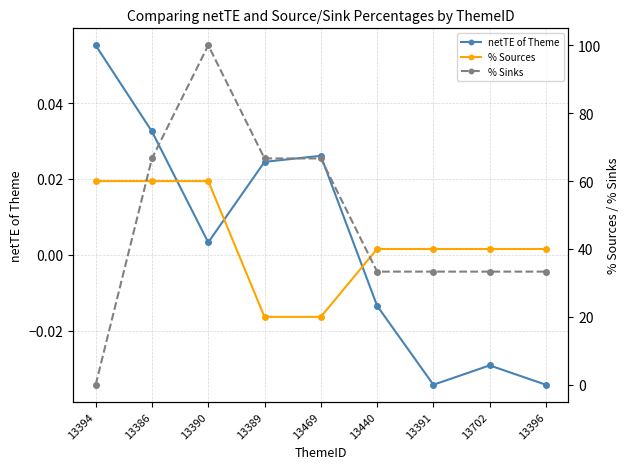

True or false: % Sinks has a value of 14.4 at 13702.

False